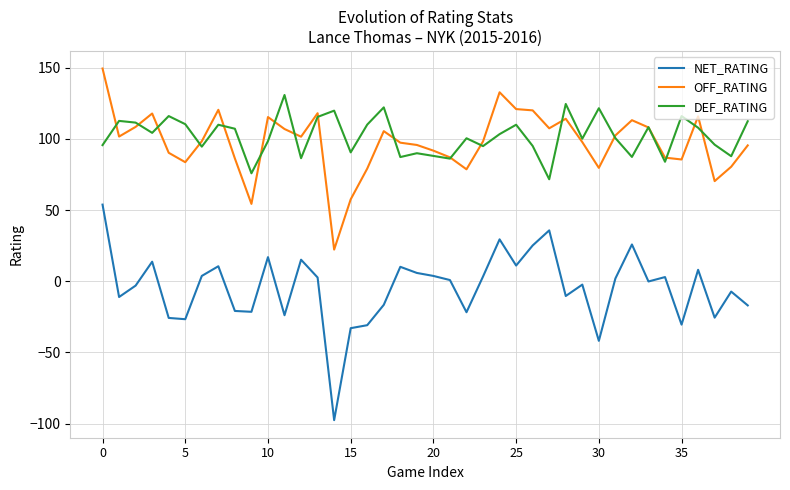

True or false: OFF_RATING and NET_RATING cross at least once.

False